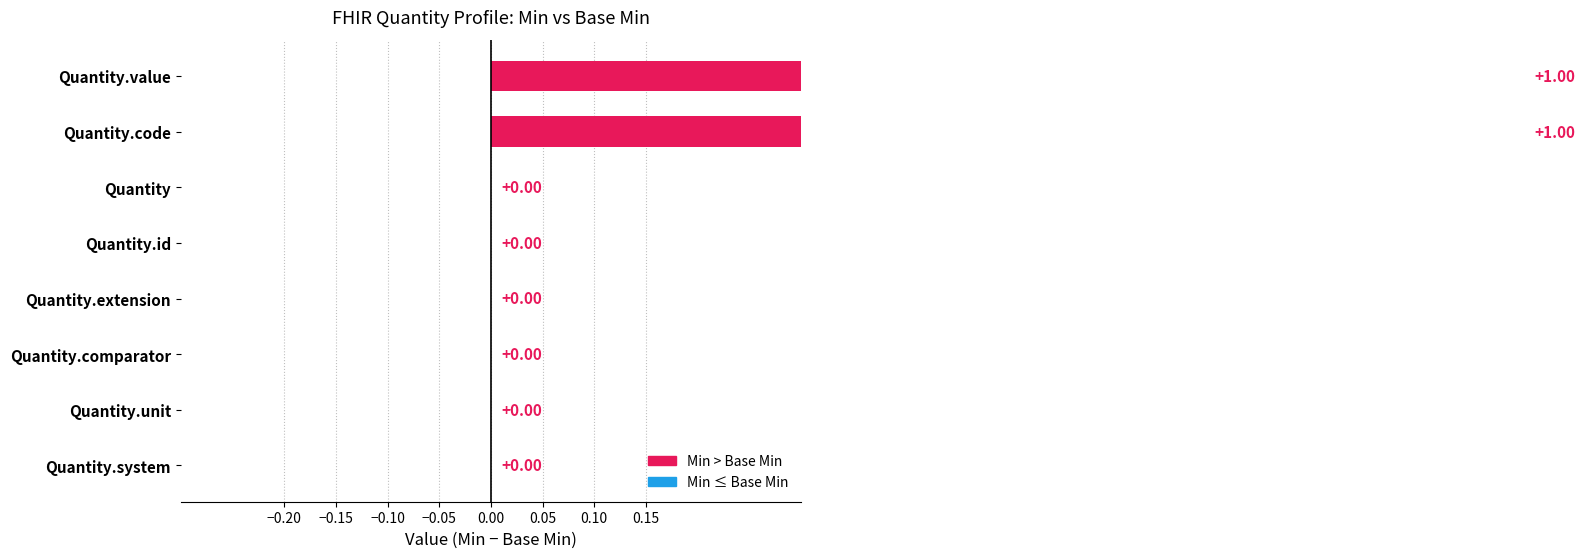

What position from the right is Quantity.unit?

2